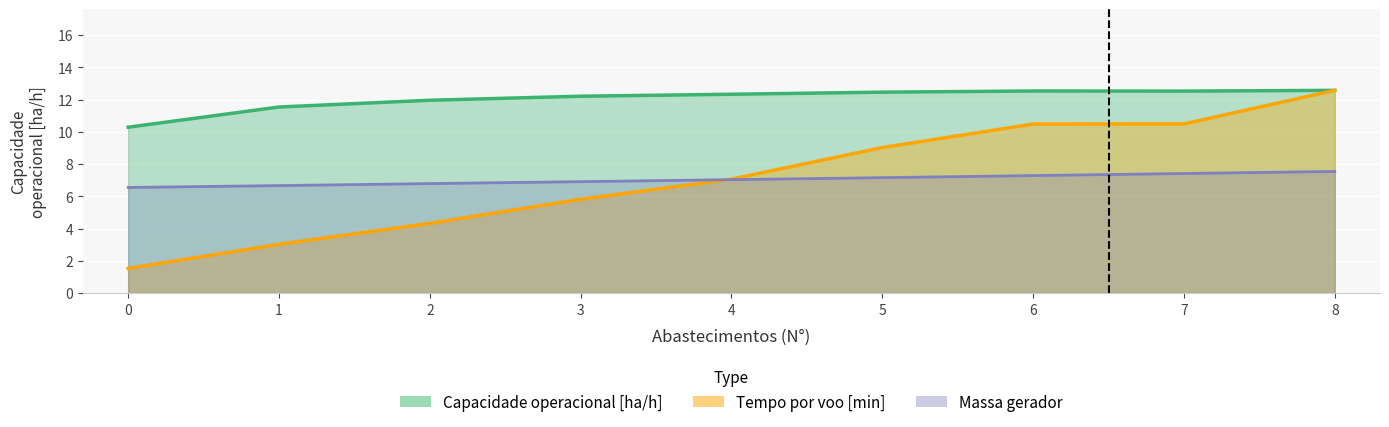

The value of Autonomia Projetada [h] at 8 is 7.5. True or false?

True